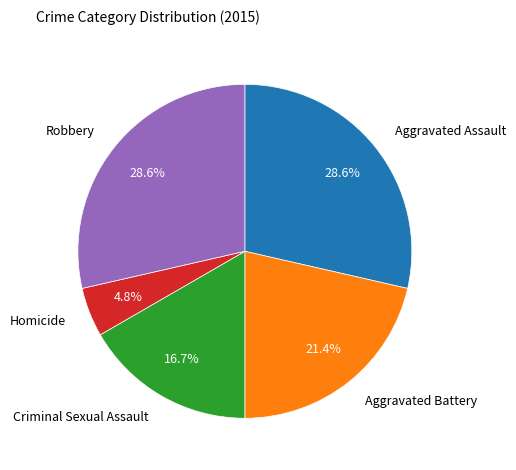

Is there any slice that represents more than half of the pie?

No